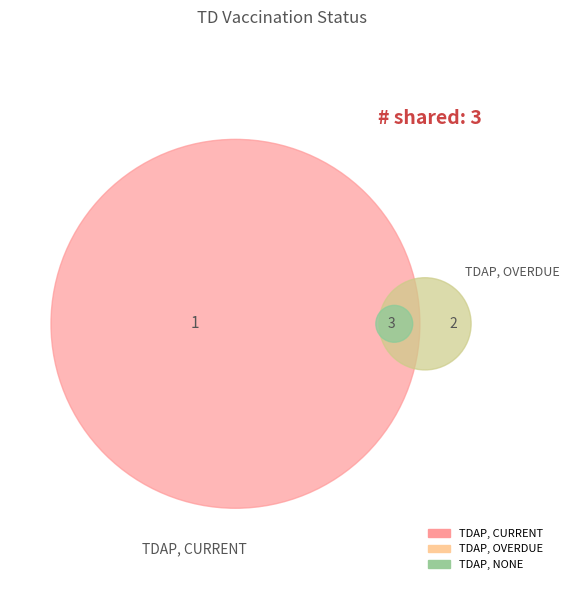

What is the total percentage of TDAP, CURRENT and TDAP, NONE?

66.7%